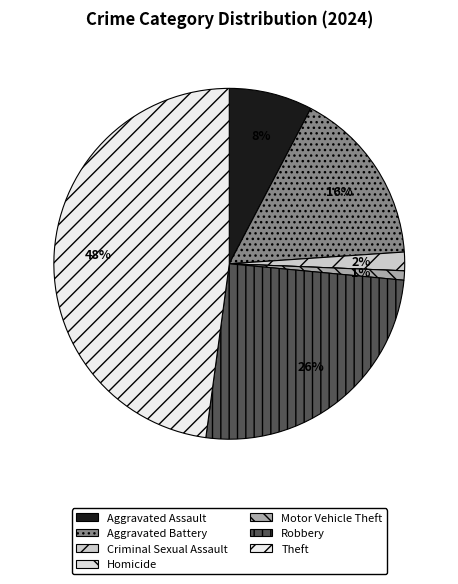

To the nearest percent, what is the combined percentage of Aggravated Battery and Robbery?

42%